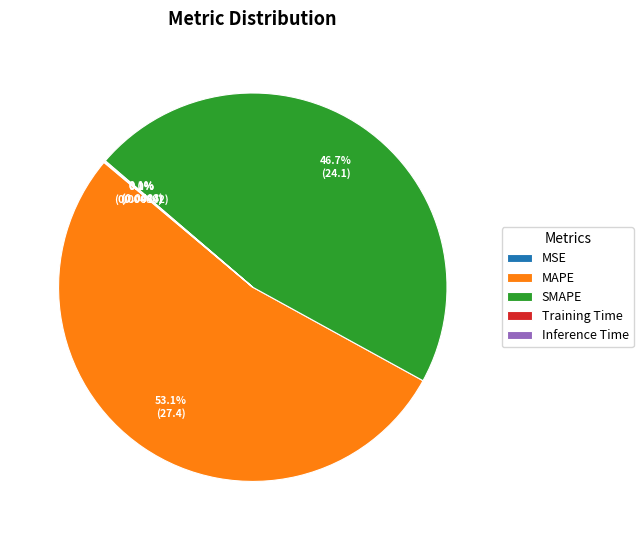

What is the largest slice in the pie chart?

MAPE